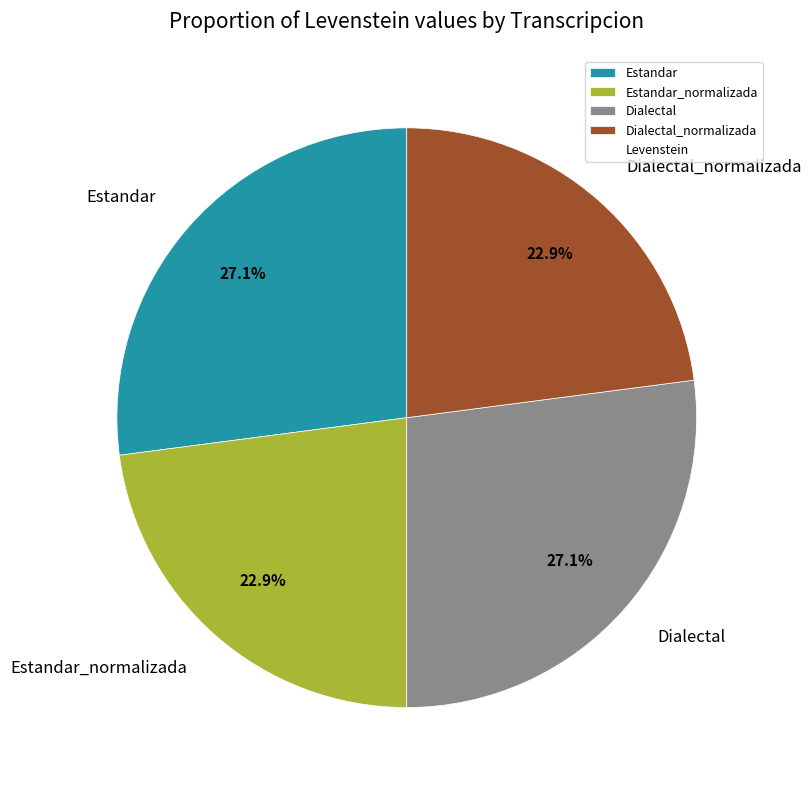

Does Estandar_normalizada account for over 50% of the chart?

No